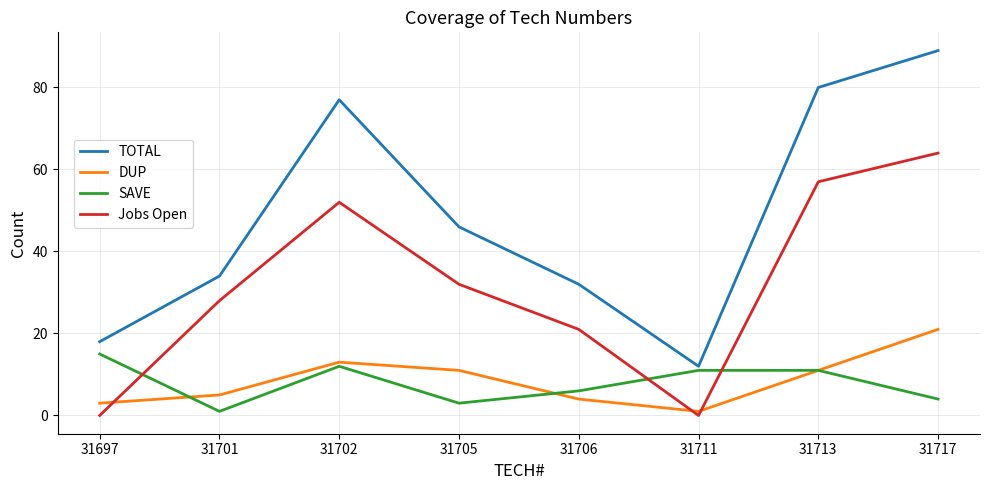

At which label does SAVE first exceed 11?

31697